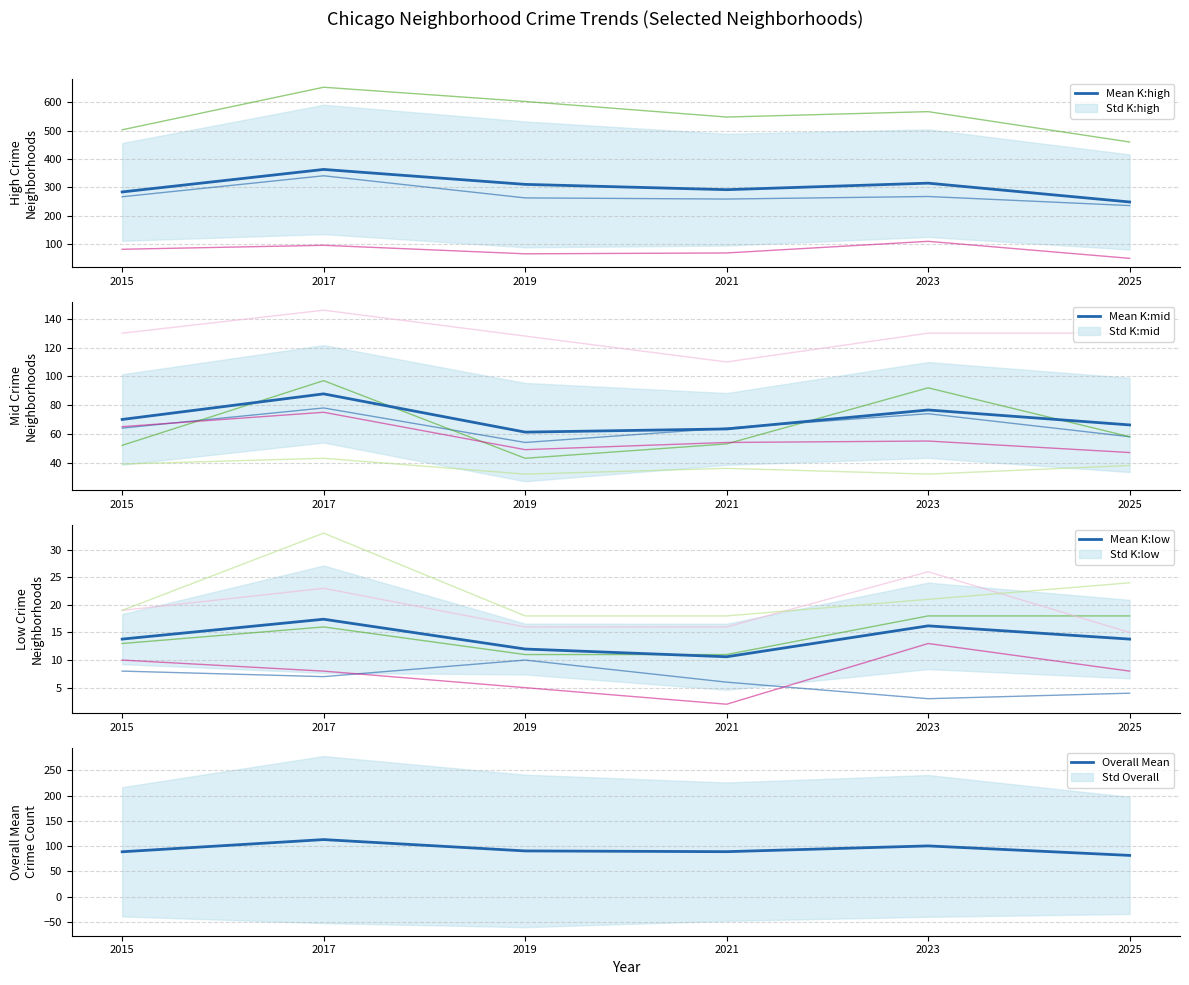

List the series in order of their peak value, highest first.

Mean K:high, Overall Mean, Mean K:mid, Mean K:low